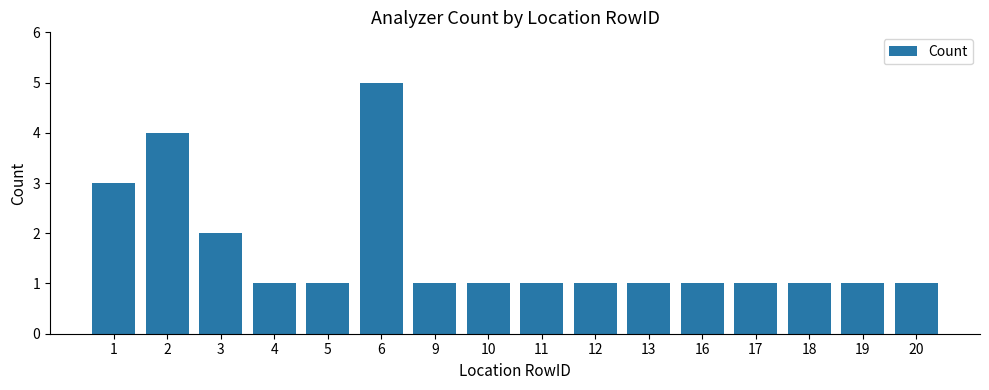

How many categories are shown in the chart?

16